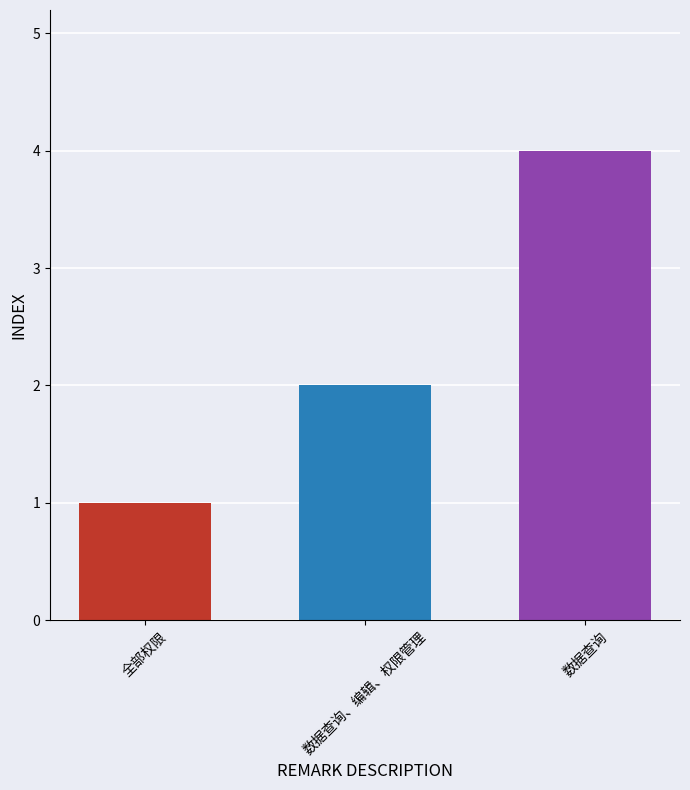

Where is the data nearest to the value 2?

数据查询、编辑、权限管理